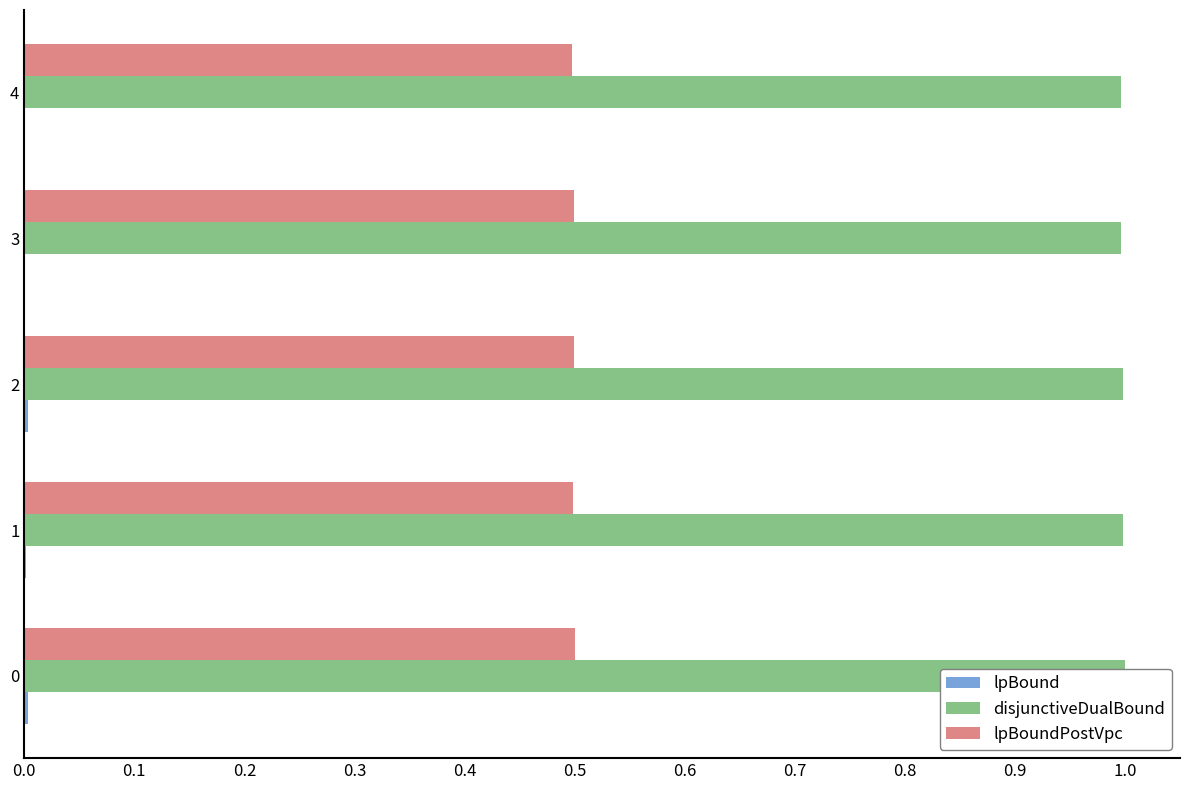

List the series in order of their overall mean, lowest first.

lpBound, lpBoundPostVpc, disjunctiveDualBound